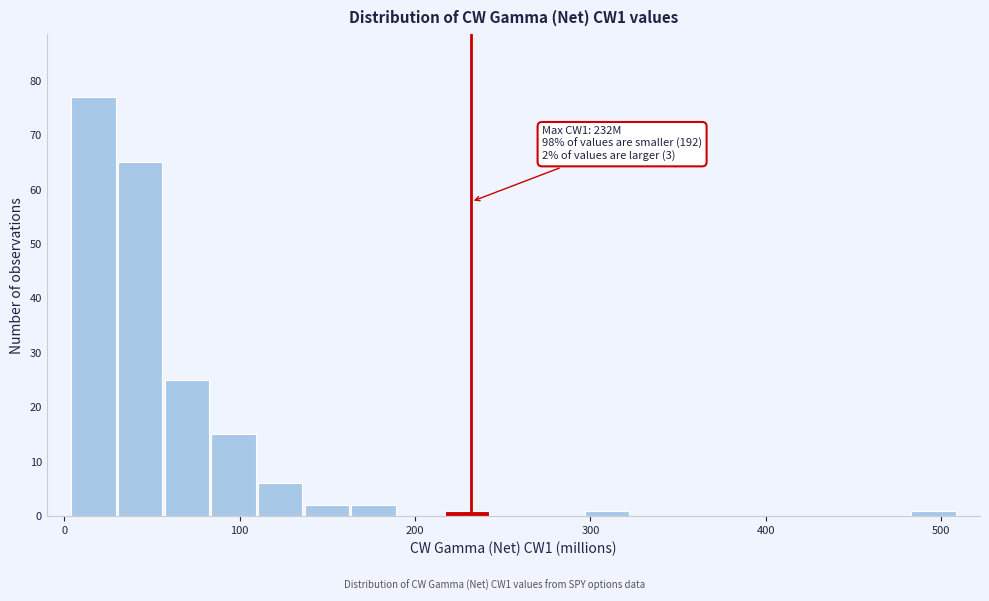

Around what value on the x-axis is the tallest bar? Give the approximate position of its centre, as read against the axis.

20